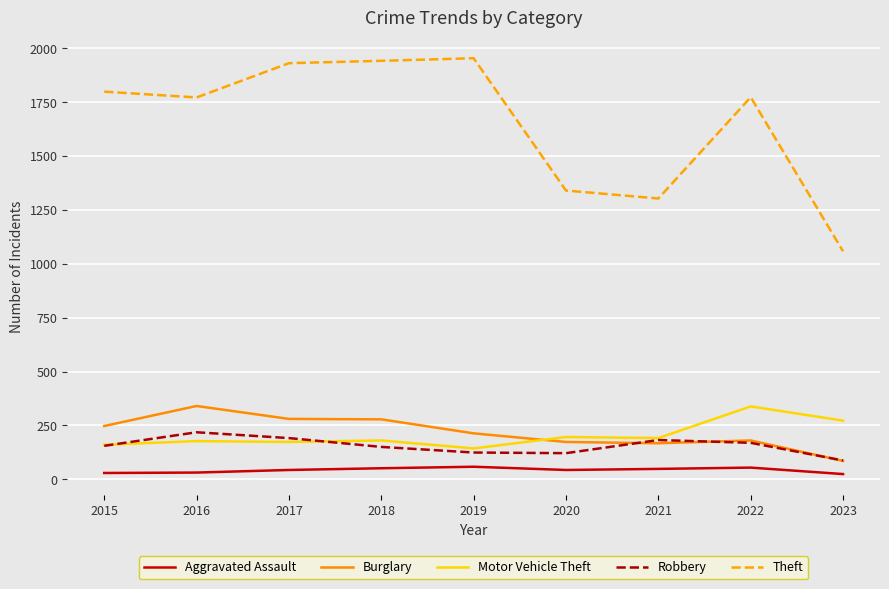

What is the spread (max minus min) of values at 2022?

1719